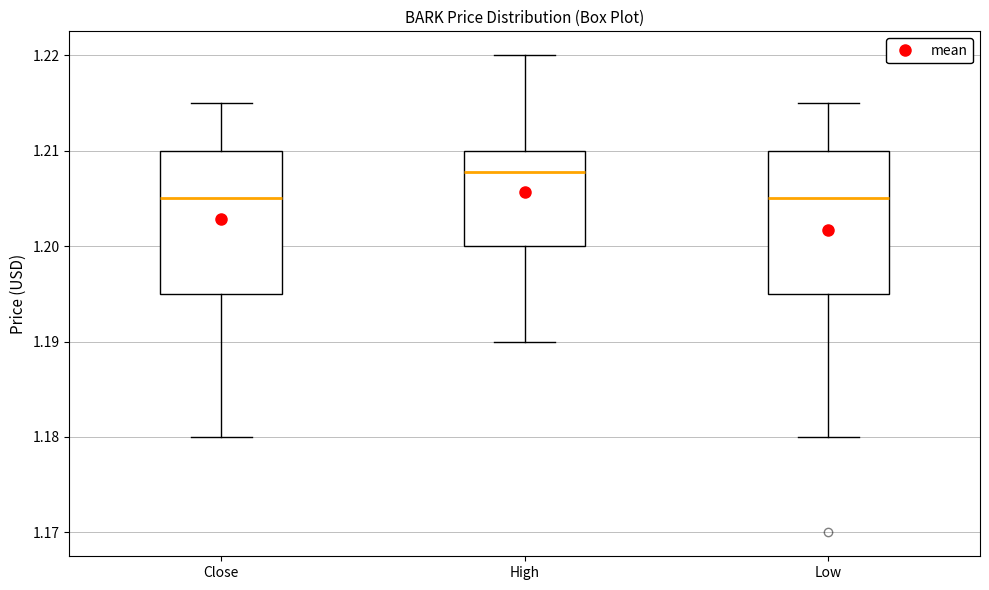

Reading left to right, read every box against the y-axis: the position of its median line, the range the box covers, and the ends of its whiskers. The values are not printed on the chart, so give them approximately, as read against the axis.

Close: median 1.205, box 1.195 to 1.210, whiskers 1.180 to 1.215
High: median 1.208, box 1.200 to 1.210, whiskers 1.190 to 1.220
Low: median 1.205, box 1.195 to 1.210, whiskers 1.180 to 1.215